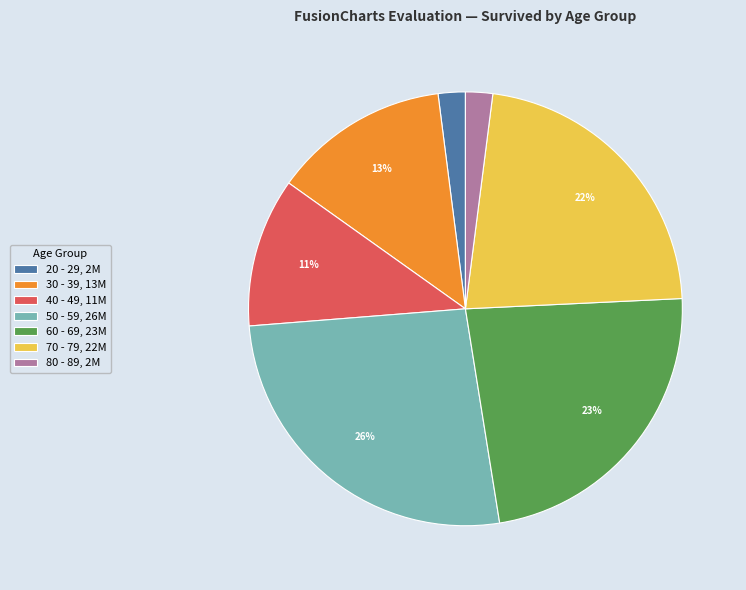

What is the largest slice in the pie chart?

50 - 59